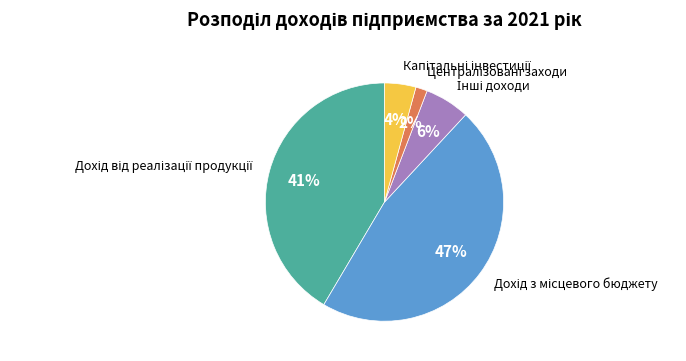

To the nearest percent, what is the average slice percentage?

20%